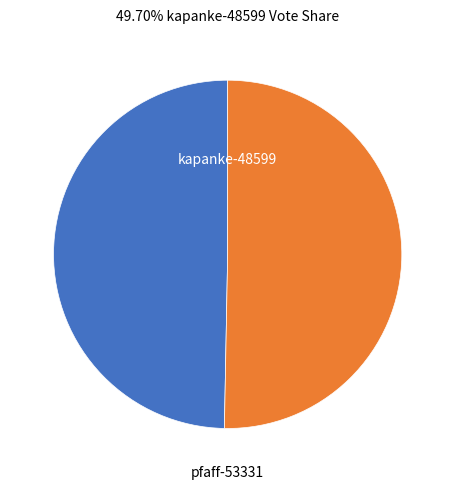

Is there any slice that represents more than half of the pie?

Yes